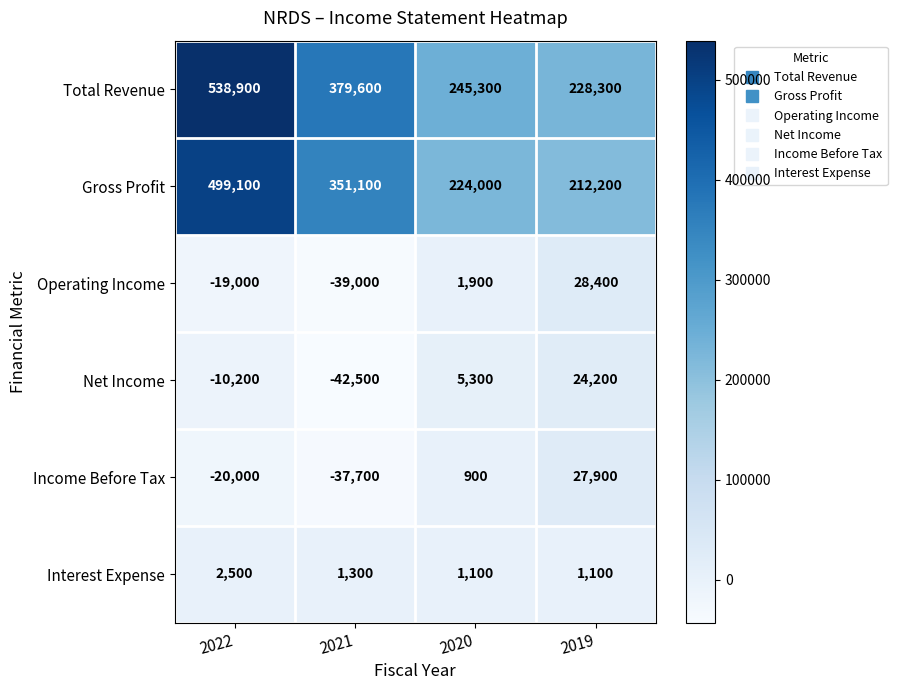

Reading right to left, transcribe all the data shown in this chart.

Total Revenue: 2019=228300	2020=245300	2021=379600	2022=538900
Gross Profit: 2019=212200	2020=224000	2021=351100	2022=499100
Operating Income: 2019=28400	2020=1900	2021=-39000	2022=-19000
Net Income: 2019=24200	2020=5300	2021=-42500	2022=-10200
Income Before Tax: 2019=27900	2020=900	2021=-37700	2022=-20000
Interest Expense: 2019=1100	2020=1100	2021=1300	2022=2500